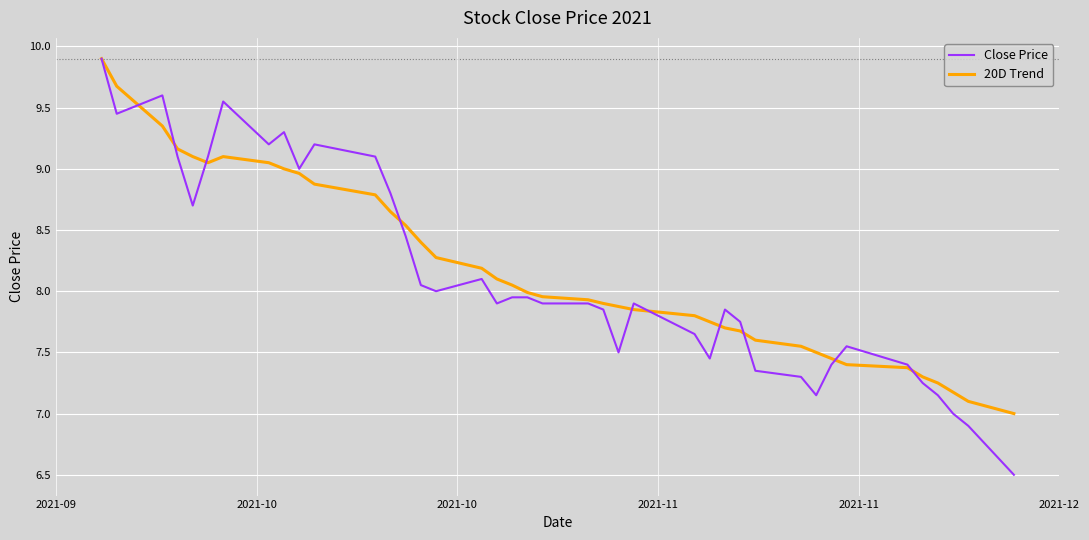

Which series has the widest spread of values?

Close Price